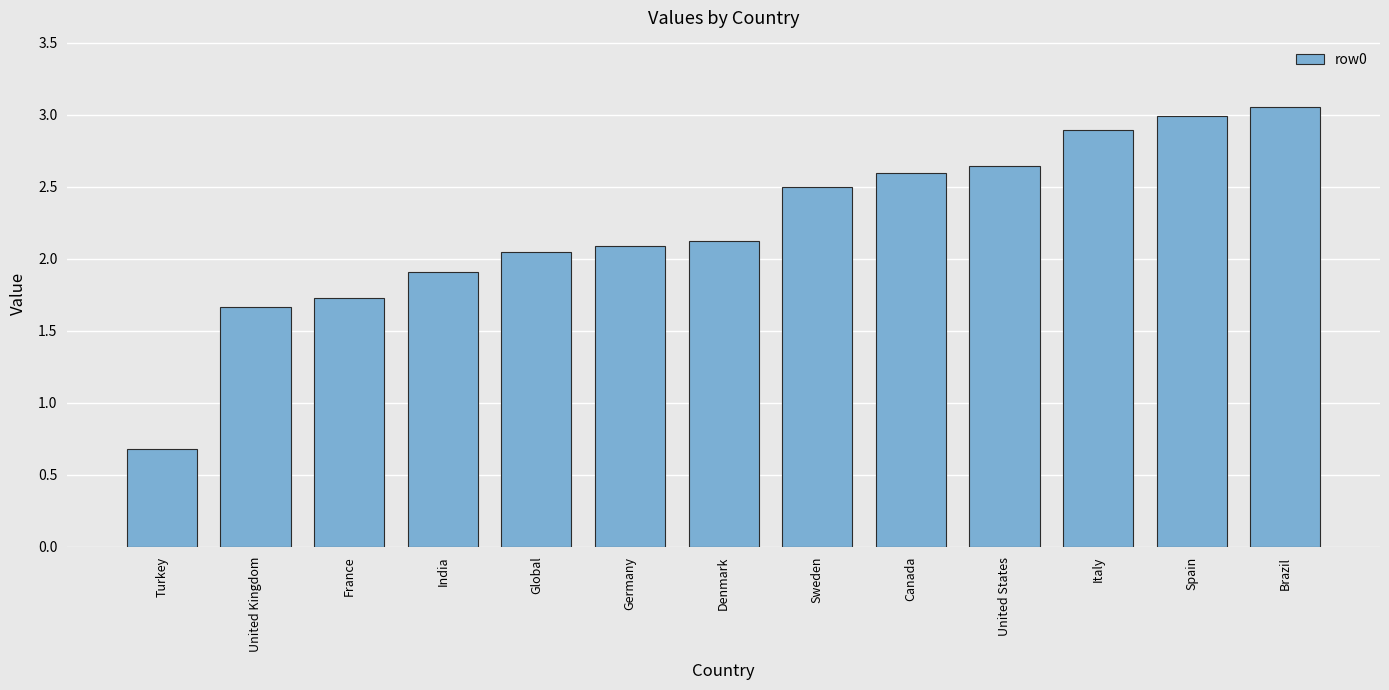

Which has a higher value, Canada or France?

Canada